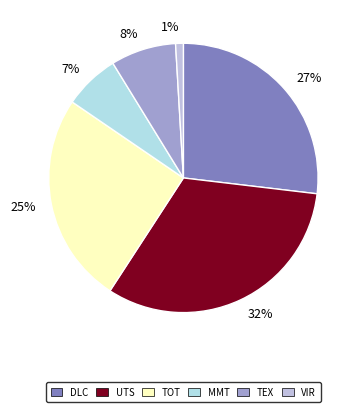

Do 25% and 7% together represent more than half of the pie?

No